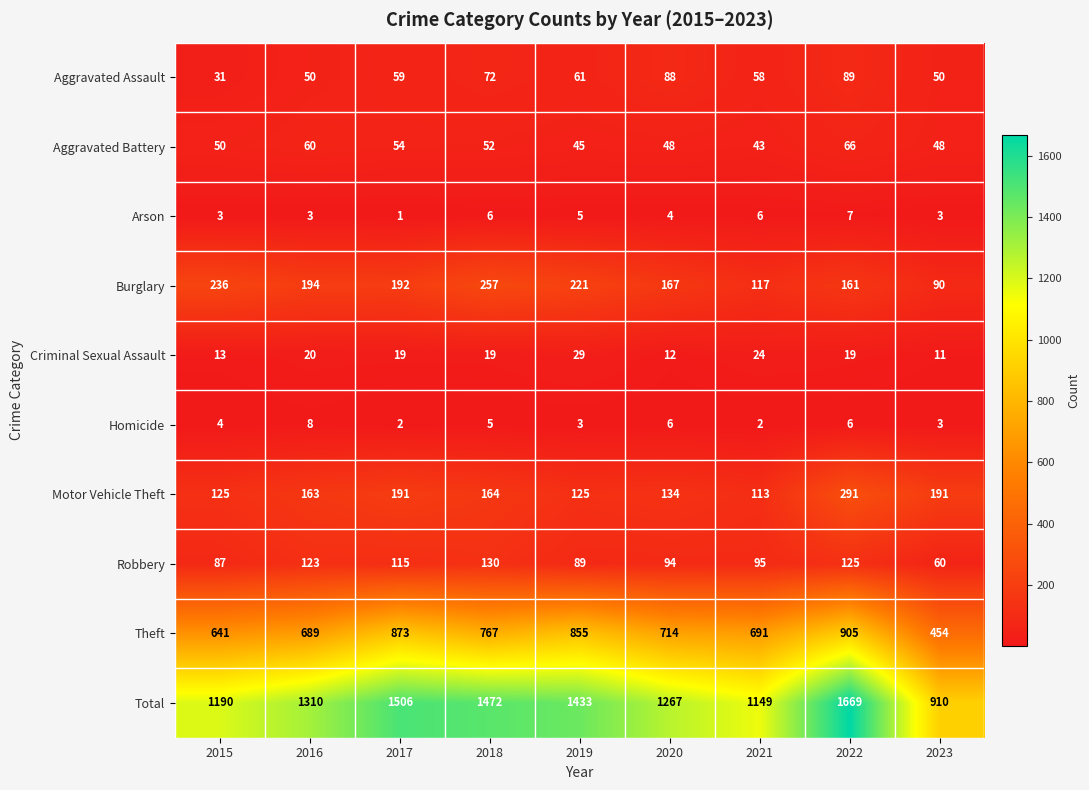

The Total series shows 1577 at 2015. True or false?

False